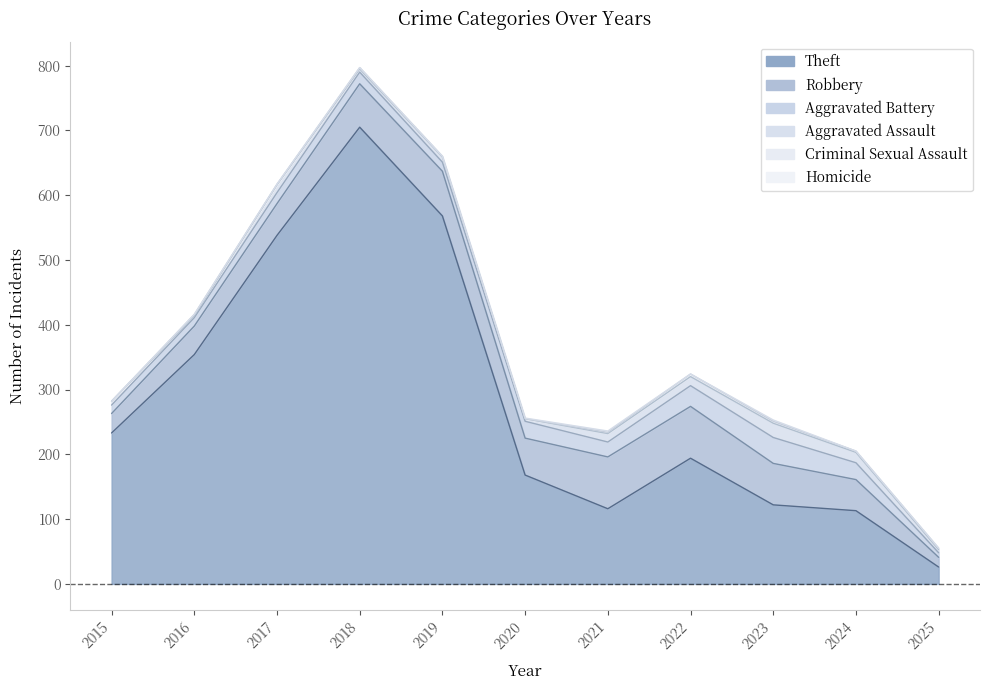

Which has a higher value, 2023 or 2017?

2017